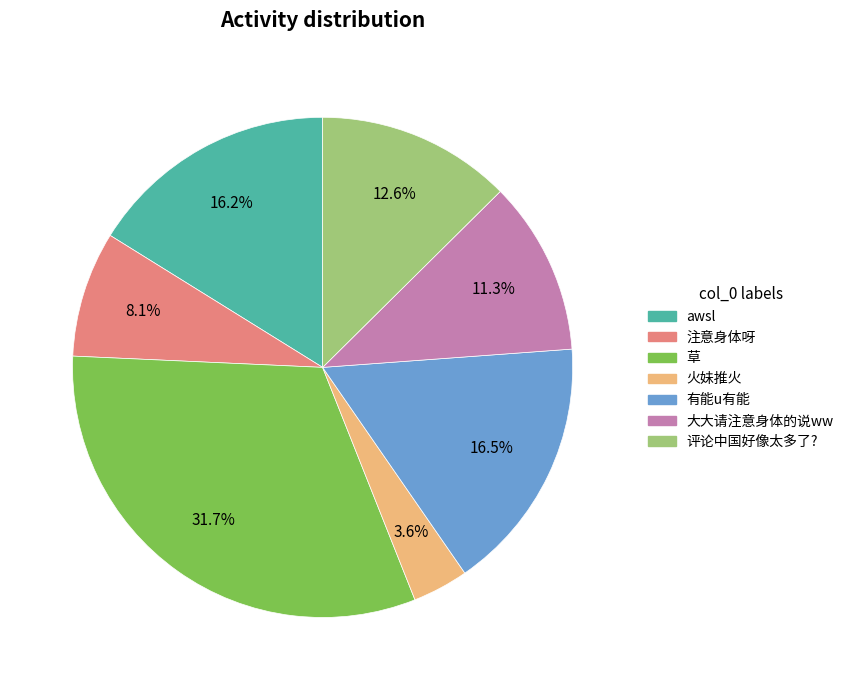

Which category has the biggest portion of the pie?

草